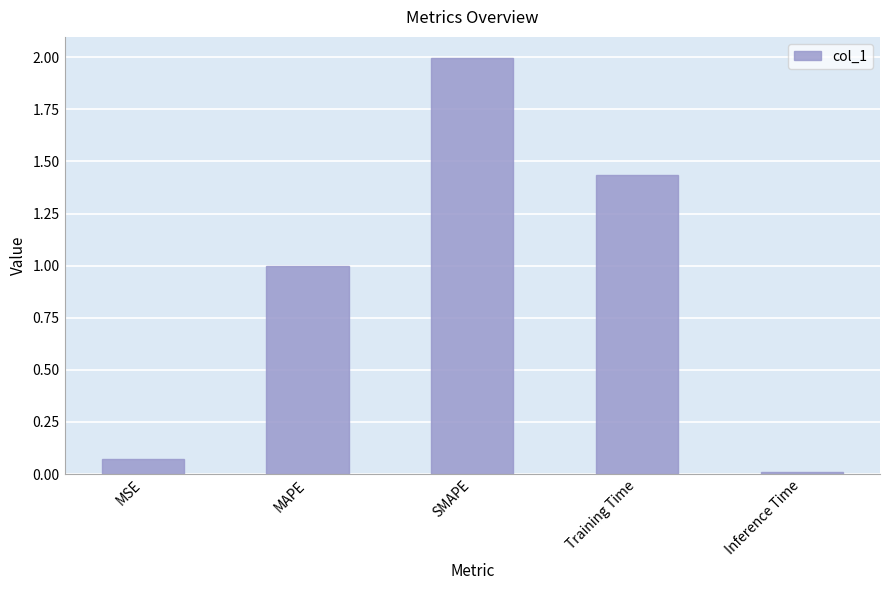

What is the label of the 3rd bar from the left?

SMAPE